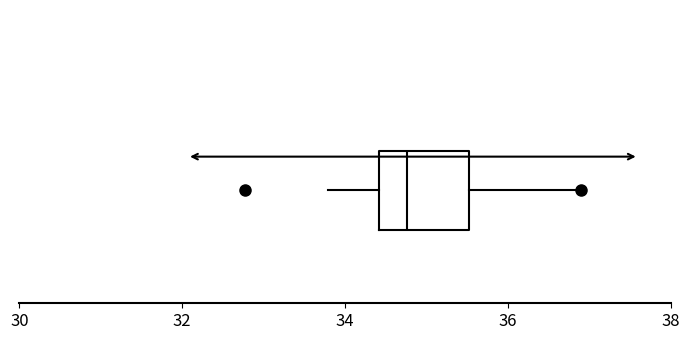

Read this box plot against the x-axis: the position of the median line, the range covered by the box, and the ends of both whiskers. The values are not printed on the chart, so give them approximately, as read against the axis.

median 34.8, box 34.4 to 35.6, whiskers 33.8 to 36.8